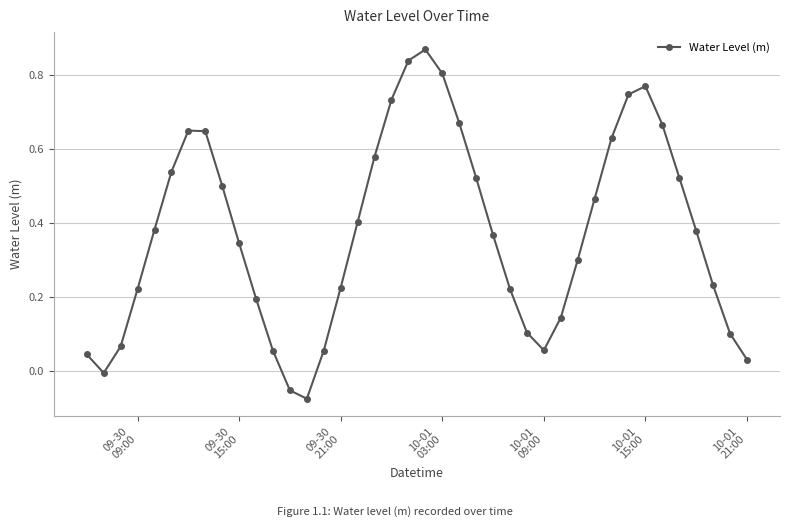

How many interior local peaks (higher than both neighbors) does the data have?

3